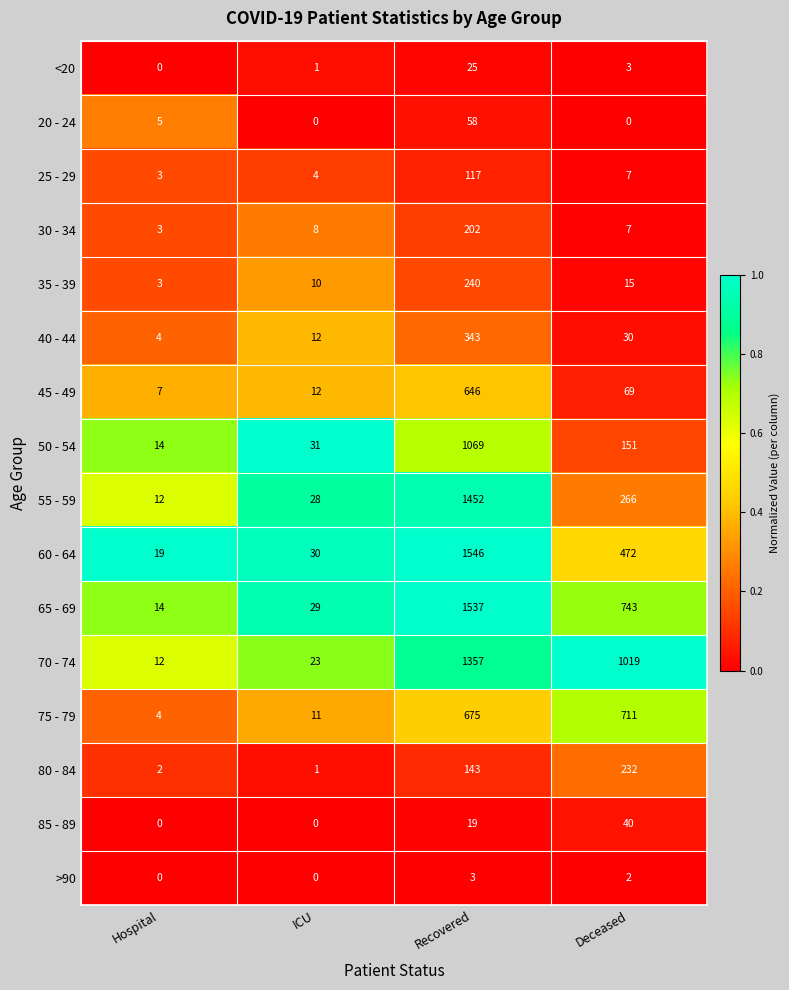

Is the value of 40 - 44 at Deceased greater than the value of 25 - 29 at Deceased?

Yes